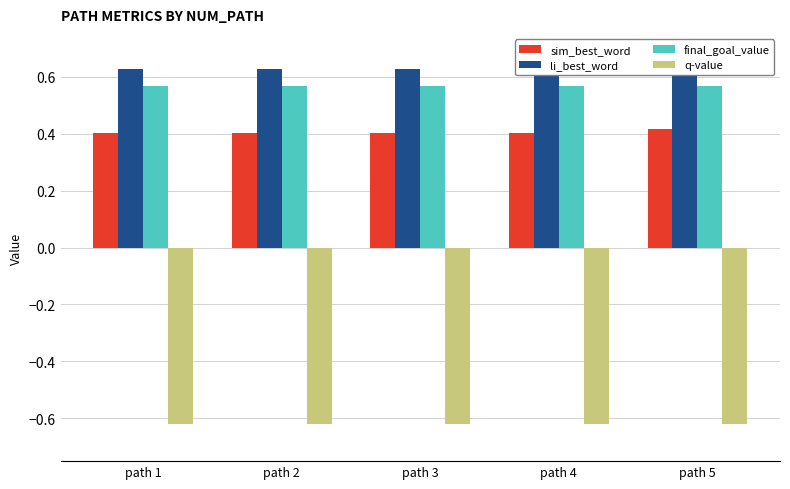

What is the difference between the highest and lowest values at path 3?

1.2